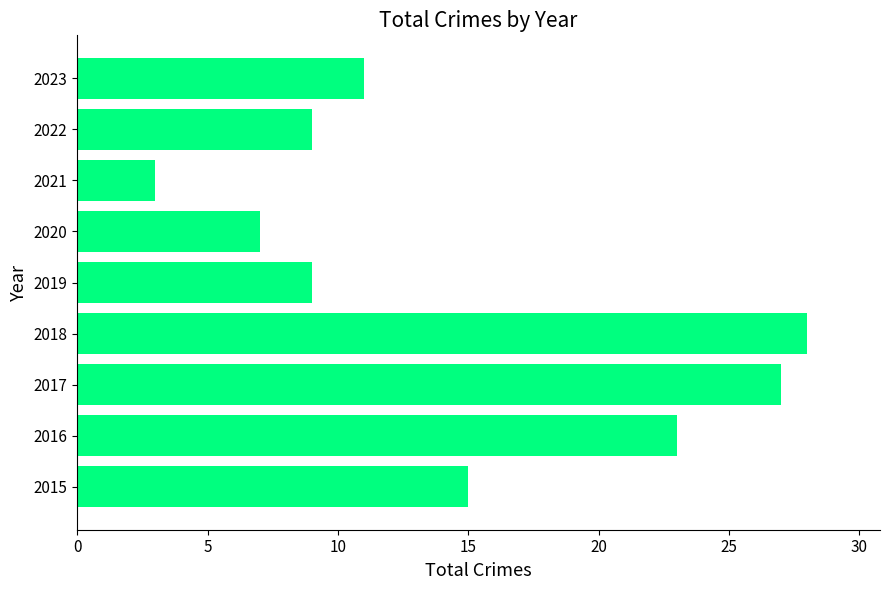

What is the difference between the maximum and minimum values?

25